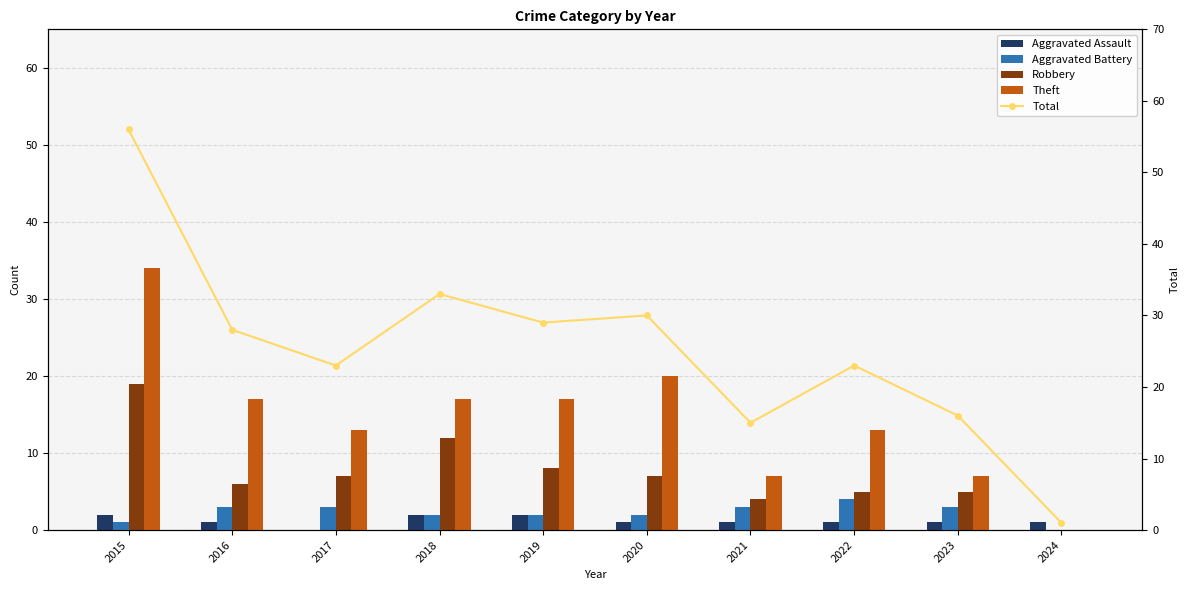

What is the difference between the Theft values at 2023 and 2015?

27